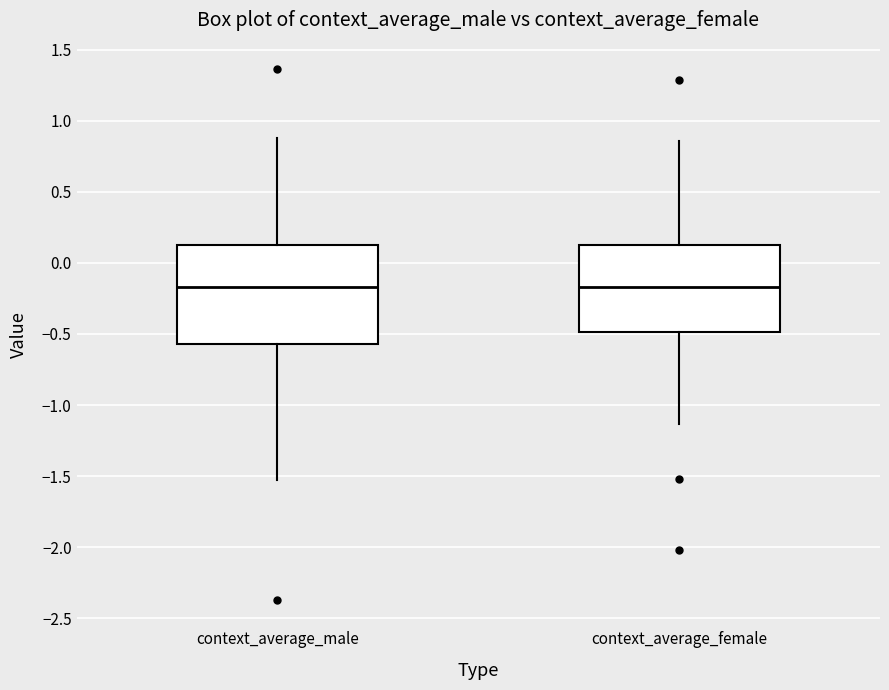

Reading left to right, read every box against the y-axis: the position of its median line, the range the box covers, and the ends of its whiskers. The values are not printed on the chart, so give them approximately, as read against the axis.

context_average_male: median -0.15, box -0.55 to 0.15, whiskers -1.55 to 0.90
context_average_female: median -0.15, box -0.50 to 0.15, whiskers -1.15 to 0.85